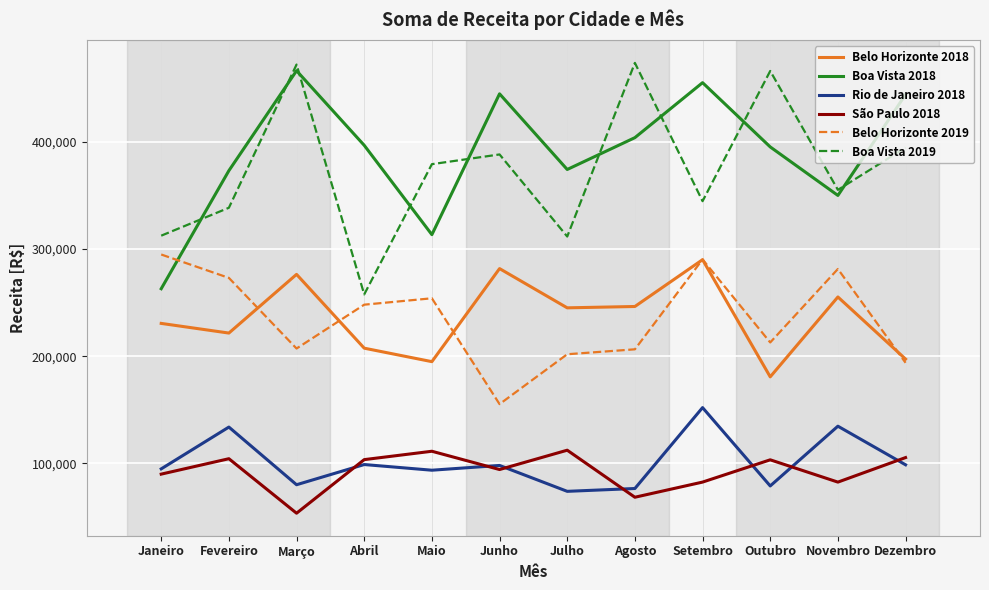

True or false: Boa Vista 2019 and Rio de Janeiro 2018 intersect in this chart.

False